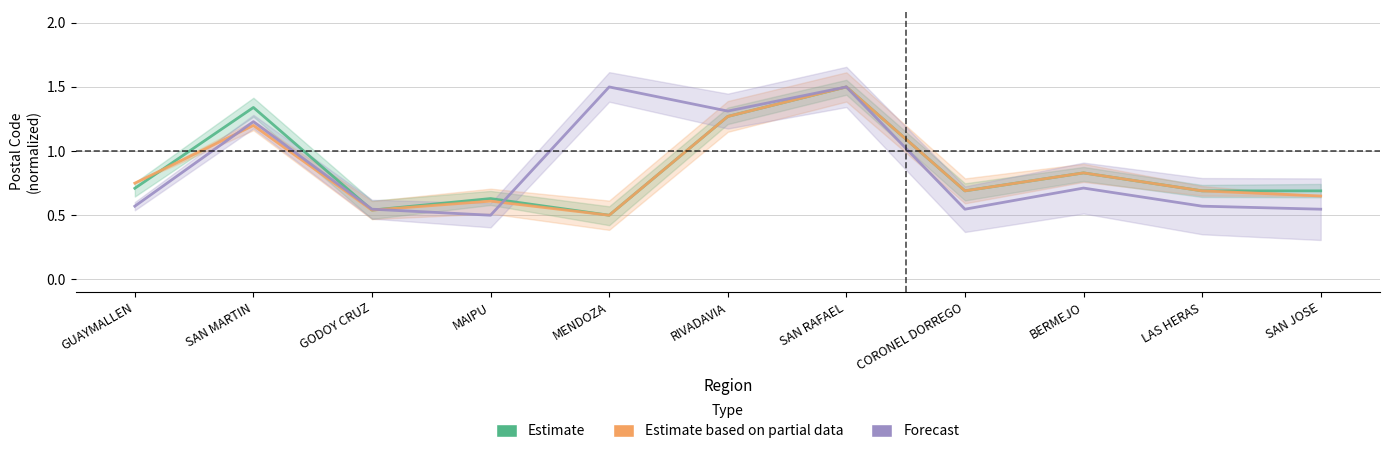

Reading left to right, transcribe all the data shown in this chart.

Estimate: 0.7	1.3	0.5	0.6	0.5	1.3	1.5	0.7	0.8	0.7	0.7
Estimate based on partial data: 0.8	1.2	0.5	0.6	0.5	1.3	1.5	0.7	0.8	0.7	0.7
Forecast: 0.6	1.2	0.5	0.5	1.5	1.3	1.5	0.5	0.7	0.6	0.5